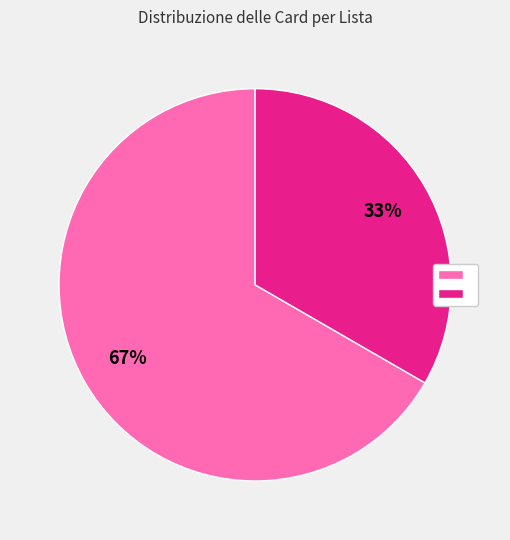

Is there a majority slice in this chart?

Yes